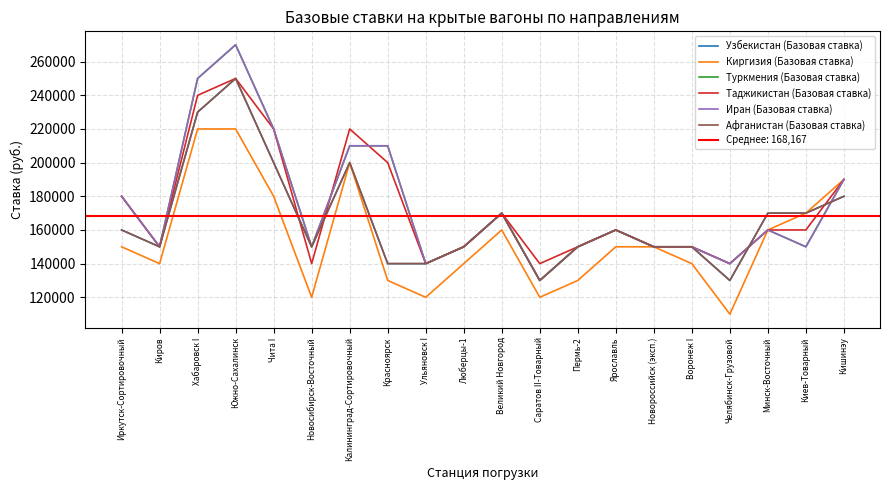

At which category does Иран (Базовая ставка) reach its first local peak?

Южно-Сахалинск